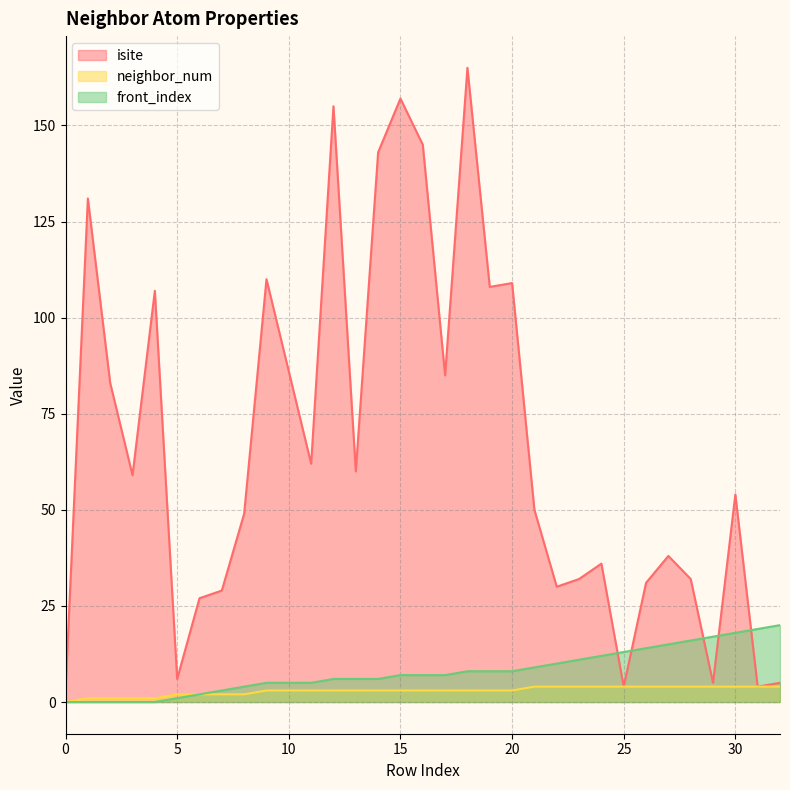

Is it true that front_index equals 16 at 28?

True